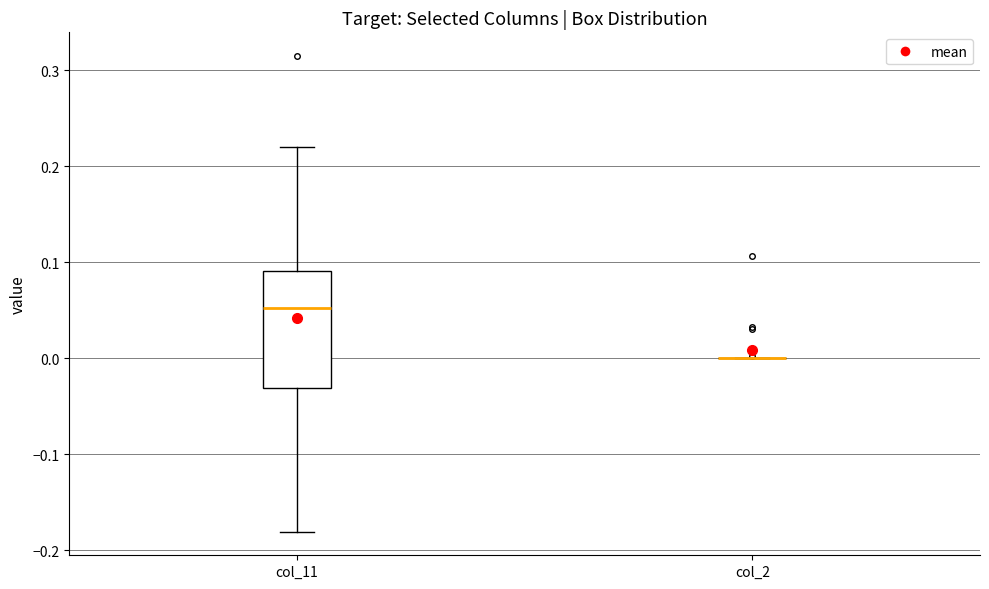

Where does the median line of the box for col_11 sit on the y-axis? The values are not printed on the chart, so give them approximately, as read against the axis.

0.05